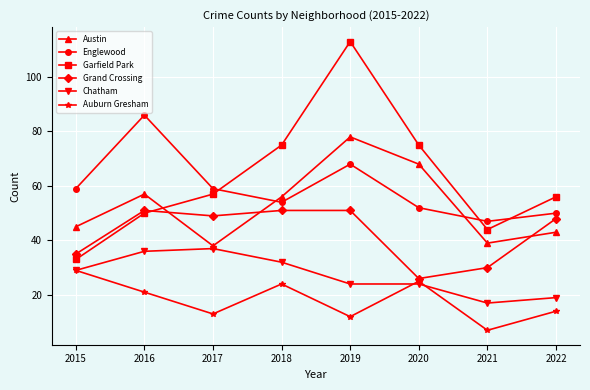

Rank the series at 2019 from highest to lowest value.

Garfield Park, Austin, Englewood, Grand Crossing, Chatham, Auburn Gresham